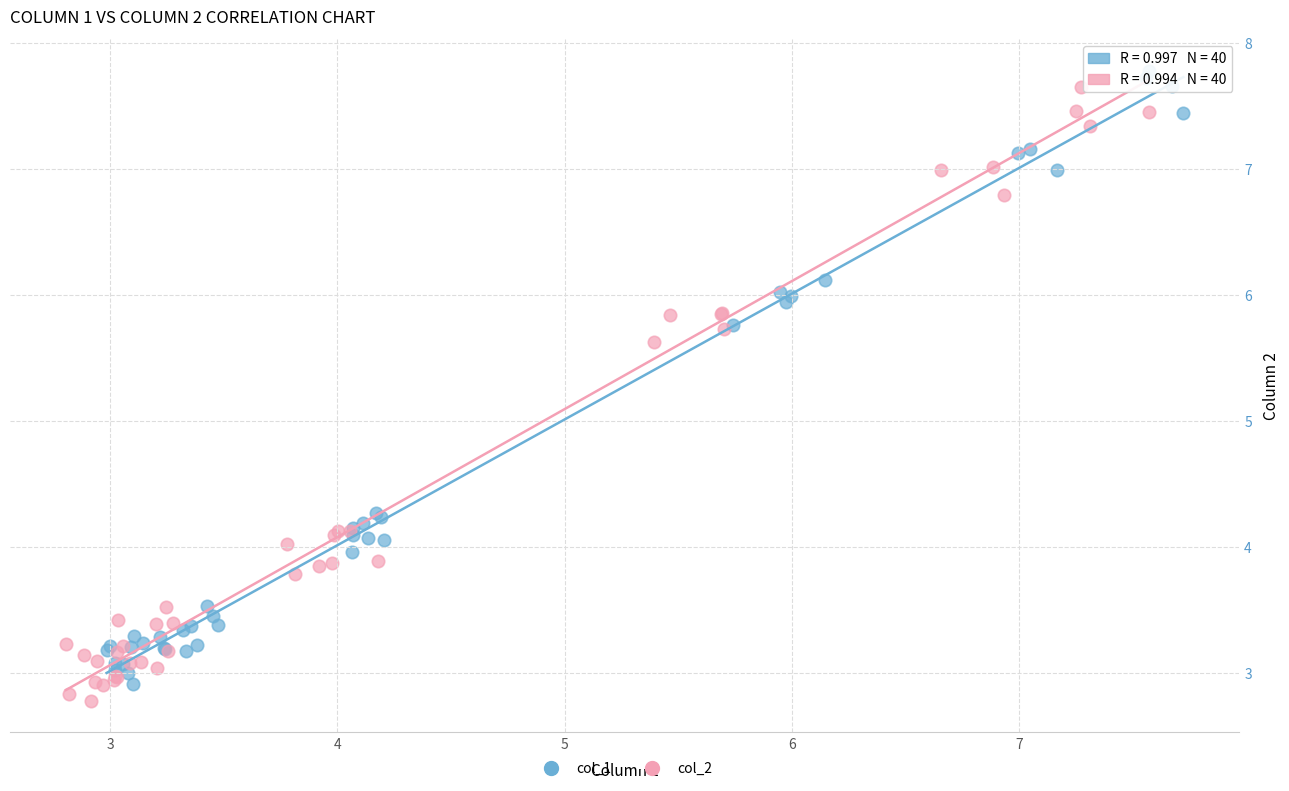

What are all the series names shown in the legend?

col_1, col_2